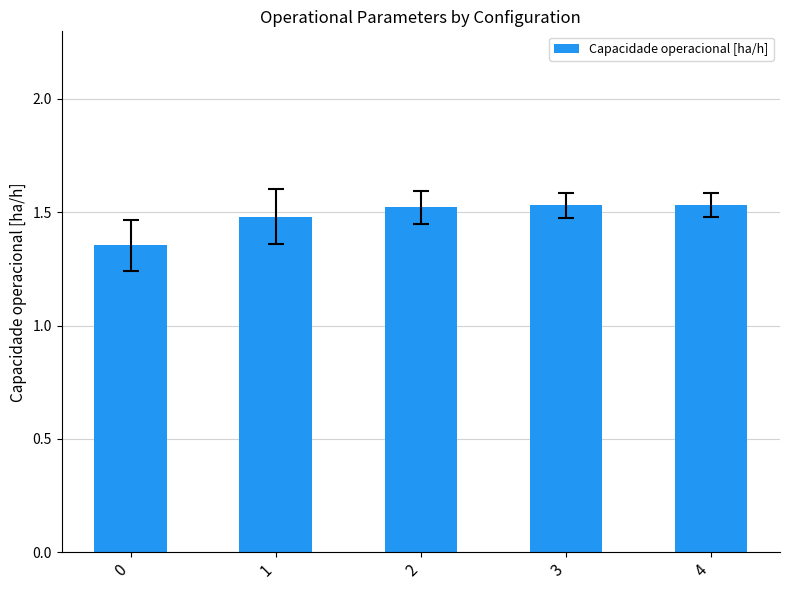

How many values are between 1 and 2?

5